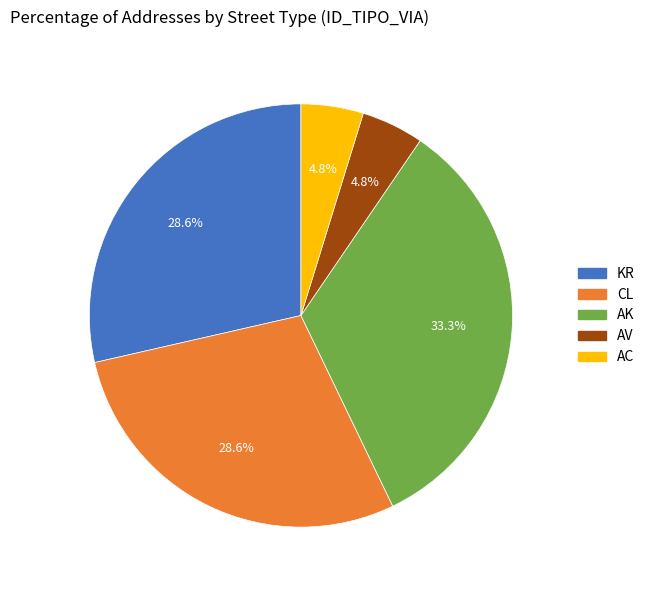

To the nearest percent, what portion does AV represent?

5%